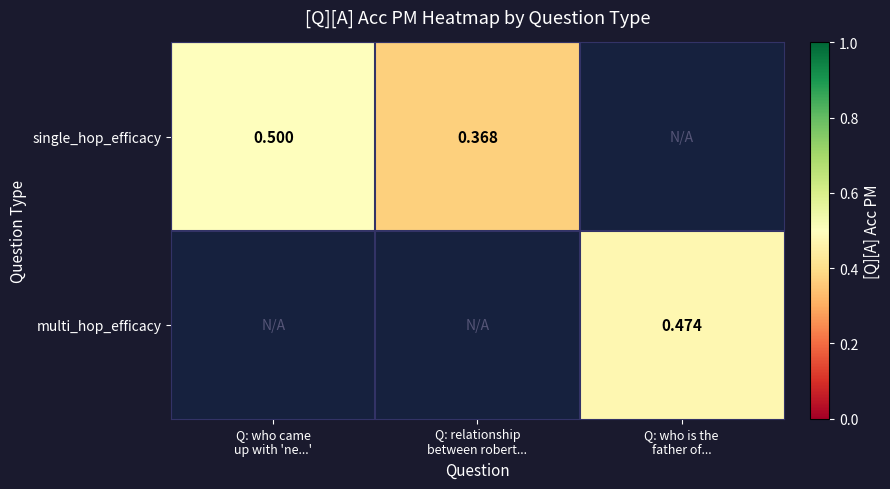

List the labels in order of multi_hop_efficacy value, smallest first.

Q: who came up with 'ne...', Q: relationship between robert..., Q: who is the father of...